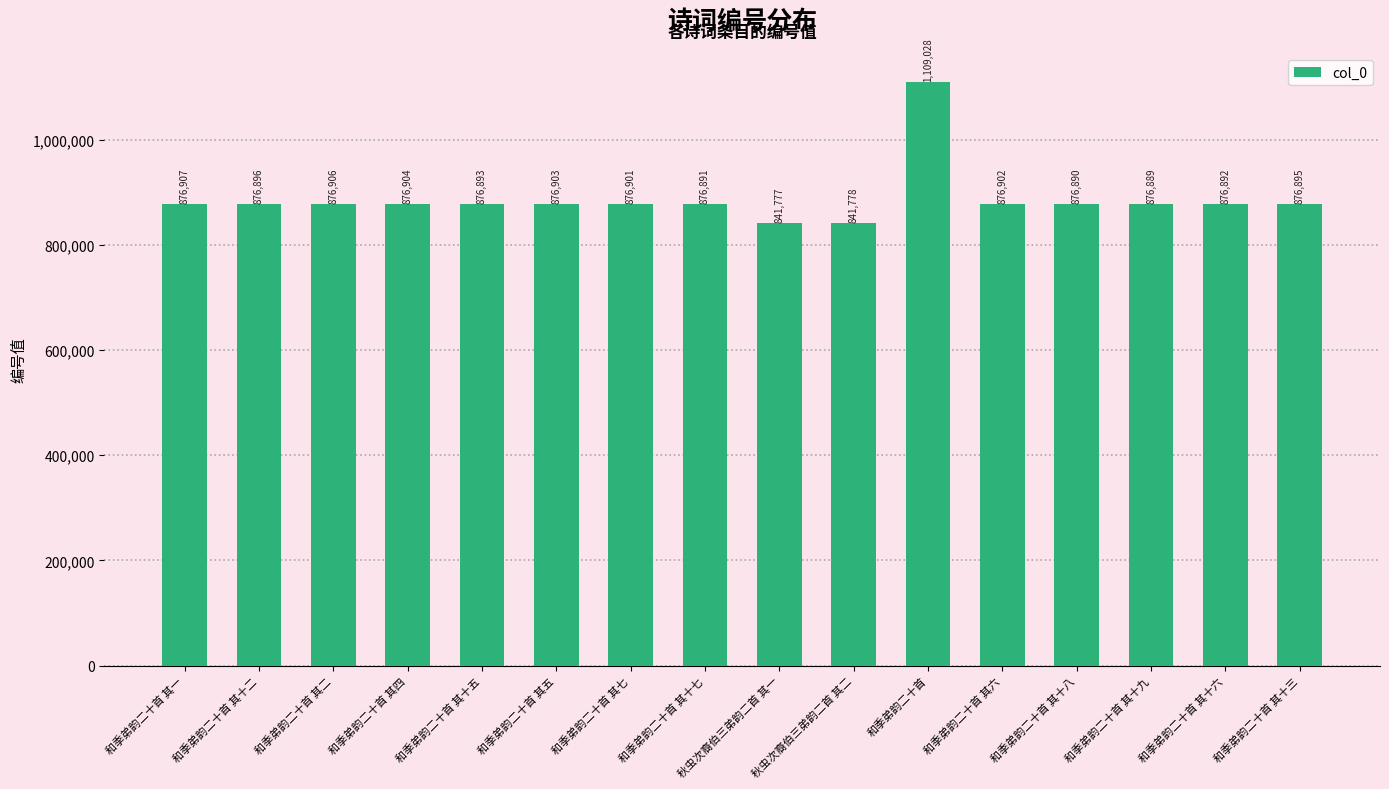

What is the label of the 12th bar from the right?

和季弟韵二十首 其十五